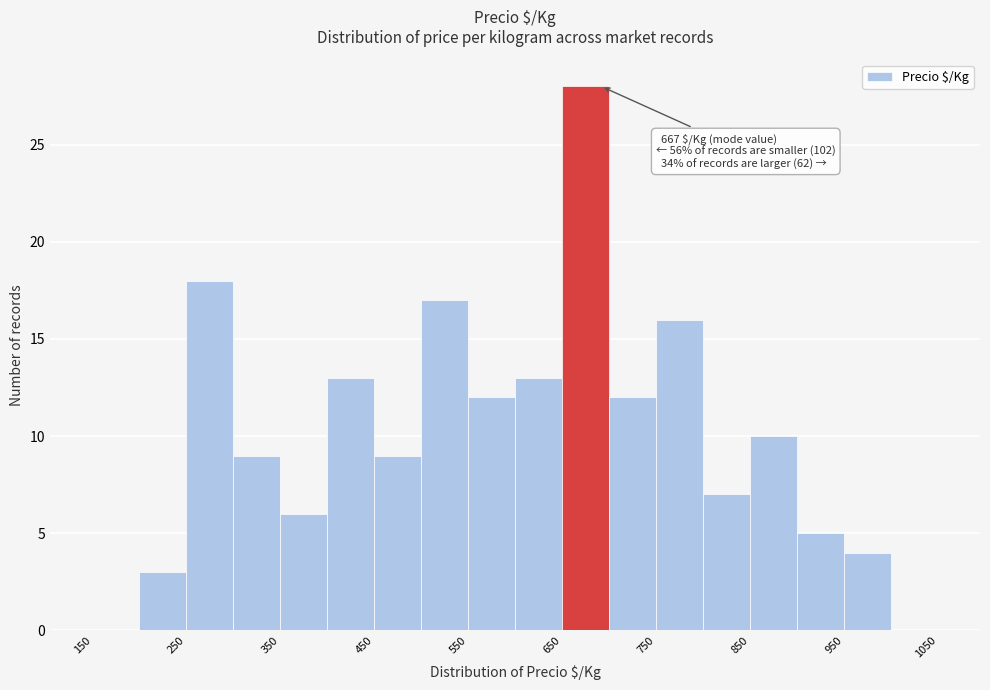

Which range on the x-axis has the tallest bar?

650 to 700